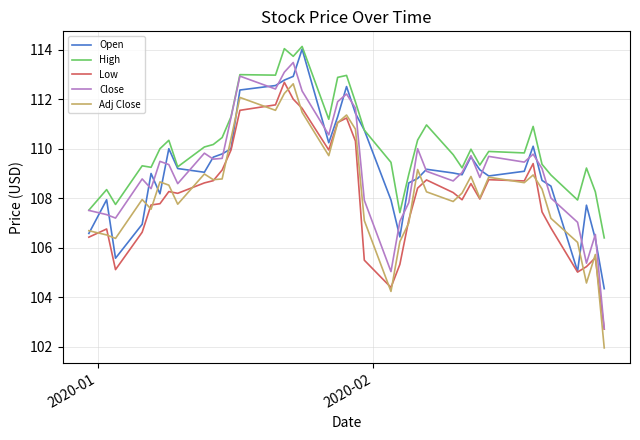

Which series has the largest total across all categories?

High